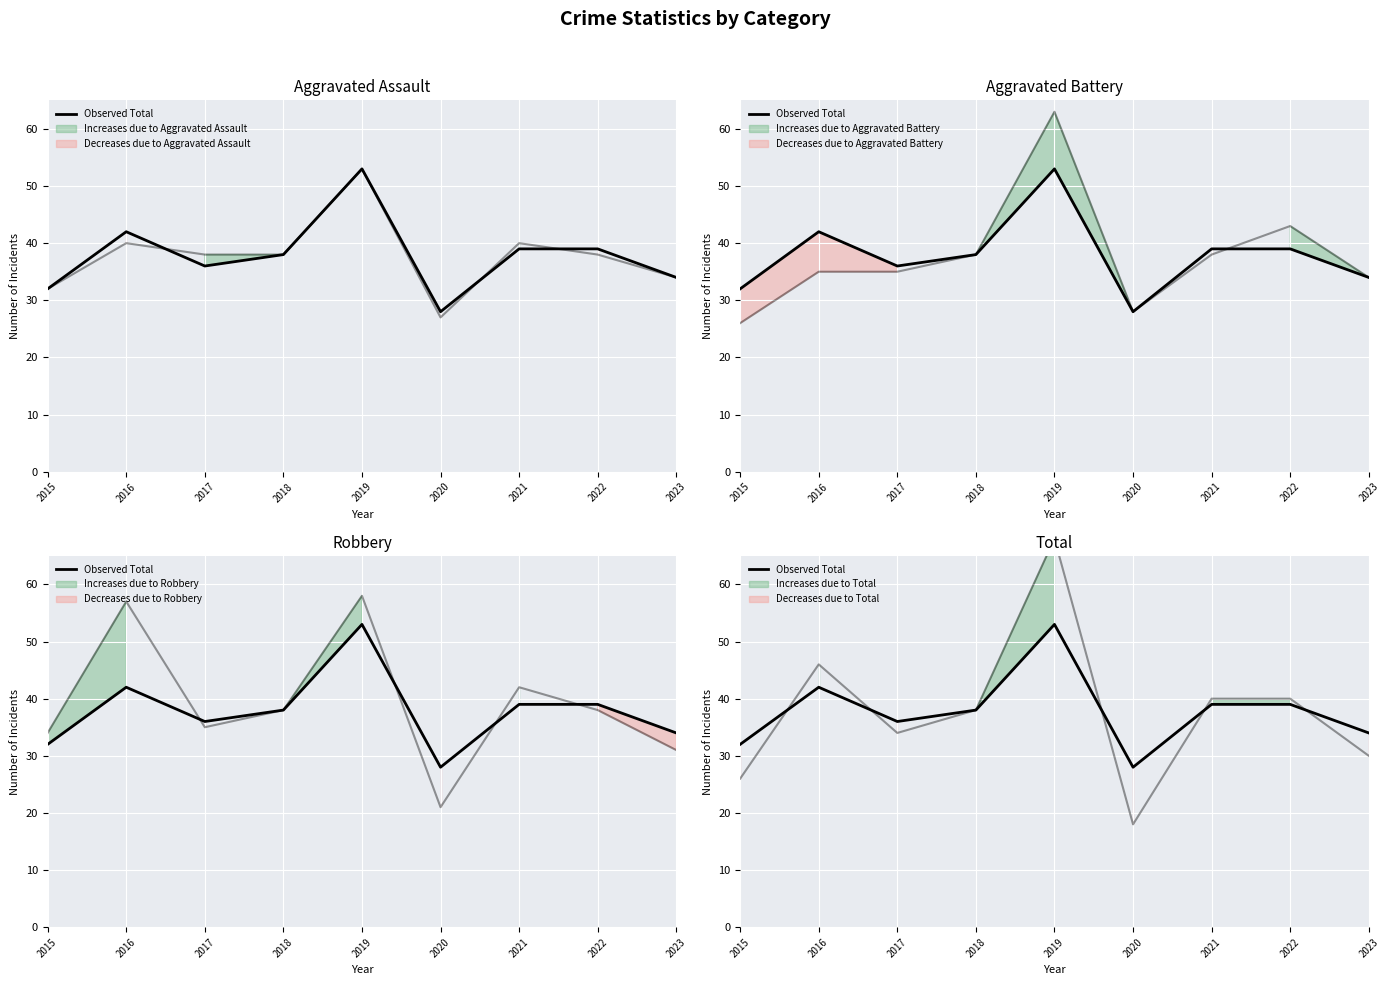

Reading left to right, extract all data points from this chart.

32	42	36	38	53	28	39	39	34